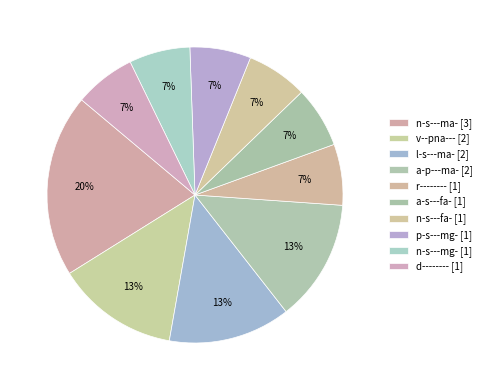

To the nearest percent, what is the combined percentage of v--pna--- and d--------?

20%